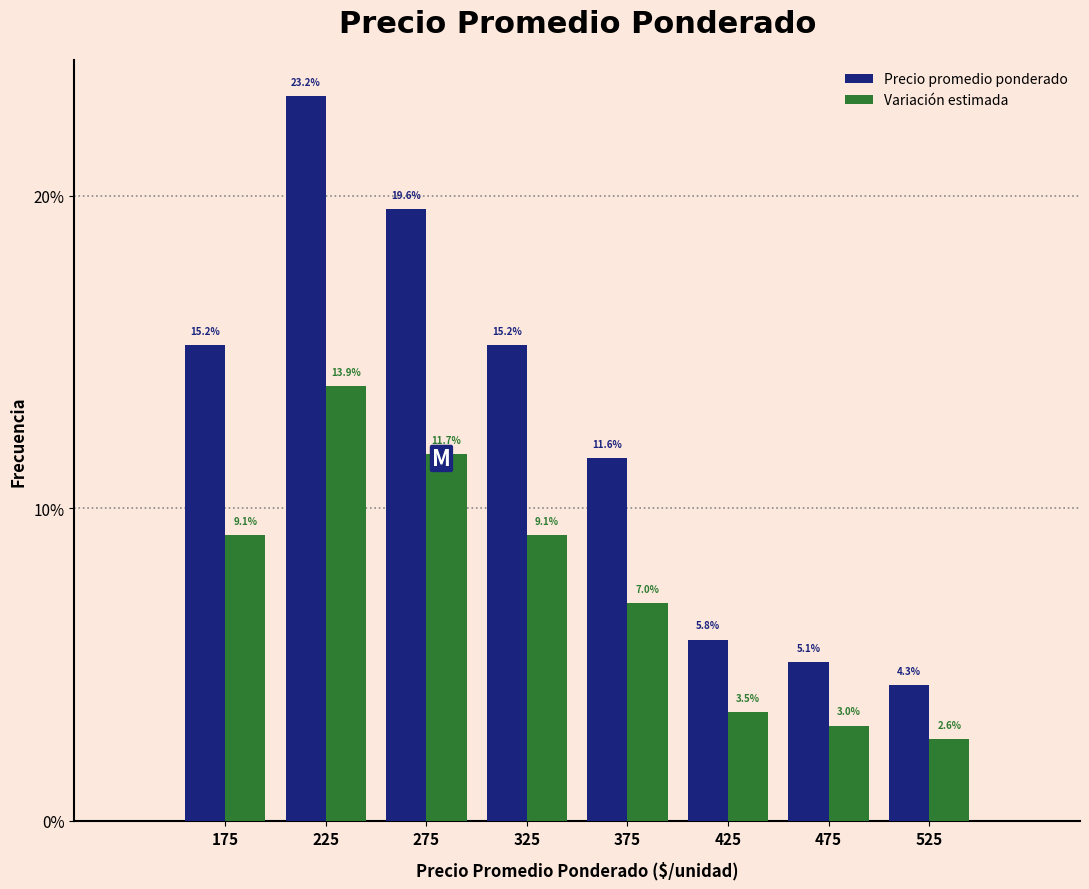

Reading left to right, list every range on the x-axis with the height of the bar of each series over it.

150 to 200: Precio promedio ponderado=15.2	Variación estimada=9.1
200 to 250: Precio promedio ponderado=23.2	Variación estimada=13.9
250 to 300: Precio promedio ponderado=19.6	Variación estimada=11.7
300 to 350: Precio promedio ponderado=15.2	Variación estimada=9.1
350 to 400: Precio promedio ponderado=11.6	Variación estimada=7.0
400 to 450: Precio promedio ponderado=5.8	Variación estimada=3.5
450 to 500: Precio promedio ponderado=5.1	Variación estimada=3.0
500 to 550: Precio promedio ponderado=4.3	Variación estimada=2.6